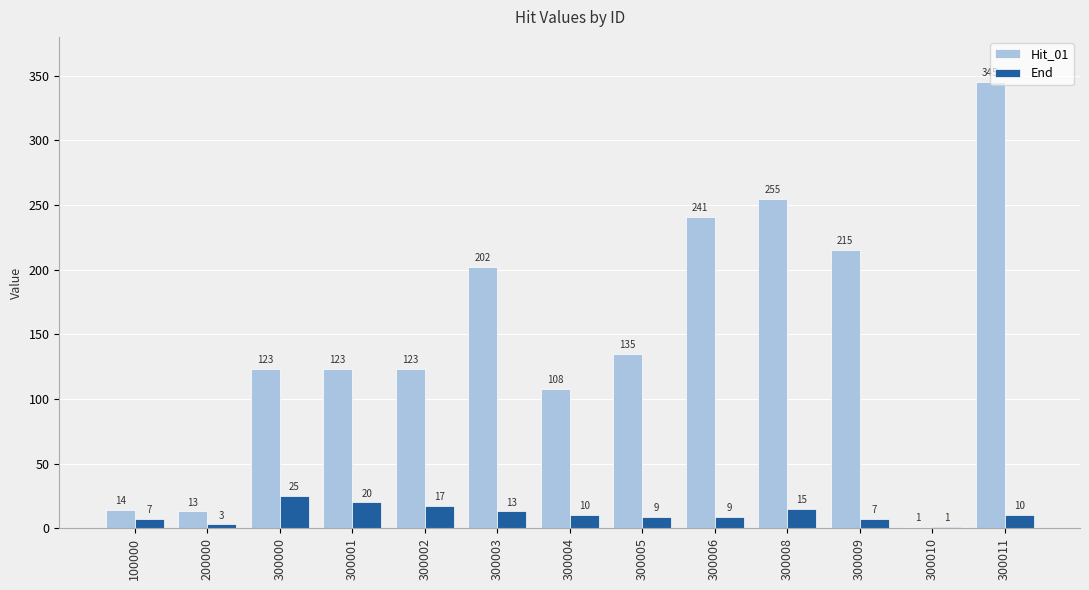

Are the bars horizontal?

No